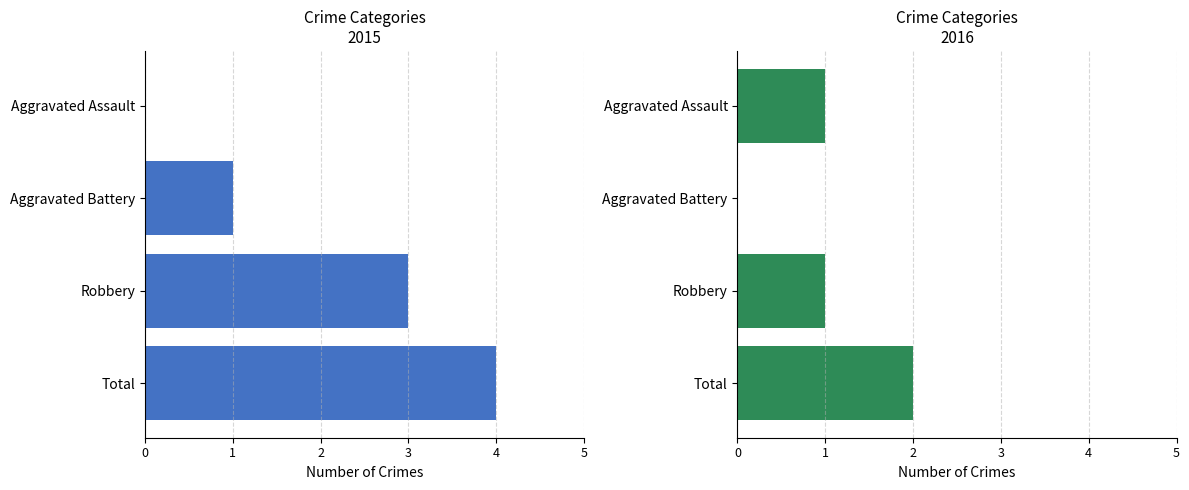

Read the 2015 value at Aggravated Battery.

1